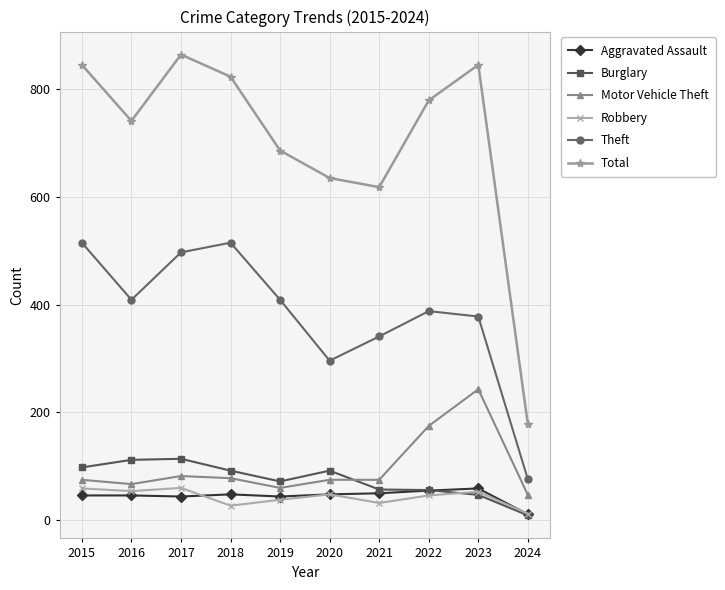

Where is Motor Vehicle Theft nearest to the value 145?

2022